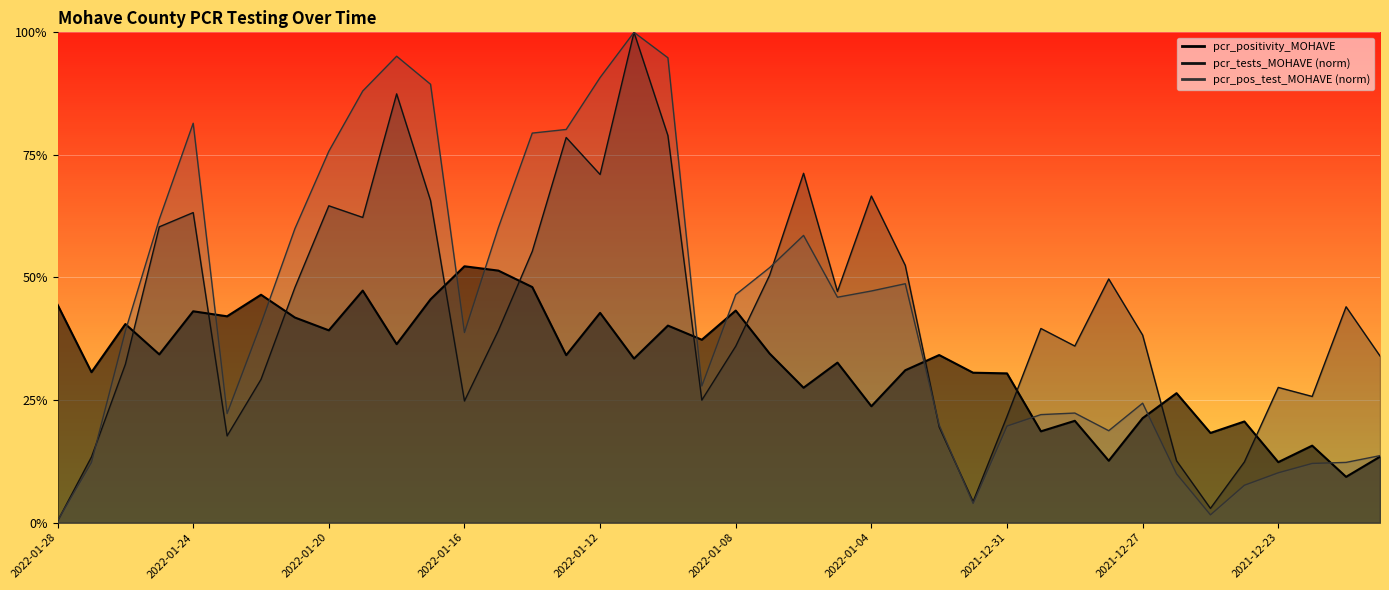

Reading left to right, extract all data points from this chart.

pcr_positivity_MOHAVE: 2022-01-28=0.4	2022-01-27=0.3	2022-01-26=0.4	2022-01-25=0.3	2022-01-24=0.4	2022-01-23=0.4	2022-01-22=0.5	2022-01-21=0.4	2022-01-20=0.4	2022-01-19=0.5	2022-01-18=0.4	2022-01-17=0.5	2022-01-16=0.5	2022-01-15=0.5	2022-01-14=0.5	2022-01-13=0.3	2022-01-12=0.4	2022-01-11=0.3	2022-01-10=0.4	2022-01-09=0.4	2022-01-08=0.4	2022-01-07=0.3	2022-01-06=0.3	2022-01-05=0.3	2022-01-04=0.2	2022-01-03=0.3	2022-01-02=0.3	2022-01-01=0.3	2021-12-31=0.3	2021-12-30=0.2	2021-12-29=0.2	2021-12-28=0.1	2021-12-27=0.2	2021-12-26=0.3	2021-12-25=0.2	2021-12-24=0.2	2021-12-23=0.1	2021-12-22=0.2	2021-12-21=0.1	2021-12-20=0.1
pcr_tests_MOHAVE: 2022-01-28=0.0	2022-01-27=0.1	2022-01-26=0.3	2022-01-25=0.6	2022-01-24=0.6	2022-01-23=0.2	2022-01-22=0.3	2022-01-21=0.5	2022-01-20=0.6	2022-01-19=0.6	2022-01-18=0.9	2022-01-17=0.7	2022-01-16=0.2	2022-01-15=0.4	2022-01-14=0.6	2022-01-13=0.8	2022-01-12=0.7	2022-01-11=1.0	2022-01-10=0.8	2022-01-09=0.2	2022-01-08=0.4	2022-01-07=0.5	2022-01-06=0.7	2022-01-05=0.5	2022-01-04=0.7	2022-01-03=0.5	2022-01-02=0.2	2022-01-01=0.0	2021-12-31=0.2	2021-12-30=0.4	2021-12-29=0.4	2021-12-28=0.5	2021-12-27=0.4	2021-12-26=0.1	2021-12-25=0.0	2021-12-24=0.1	2021-12-23=0.3	2021-12-22=0.3	2021-12-21=0.4	2021-12-20=0.3
pcr_pos_test_MOHAVE: 2022-01-28=0.0	2022-01-27=0.1	2022-01-26=0.4	2022-01-25=0.6	2022-01-24=0.8	2022-01-23=0.2	2022-01-22=0.4	2022-01-21=0.6	2022-01-20=0.8	2022-01-19=0.9	2022-01-18=1.0	2022-01-17=0.9	2022-01-16=0.4	2022-01-15=0.6	2022-01-14=0.8	2022-01-13=0.8	2022-01-12=0.9	2022-01-11=1.0	2022-01-10=0.9	2022-01-09=0.3	2022-01-08=0.5	2022-01-07=0.5	2022-01-06=0.6	2022-01-05=0.5	2022-01-04=0.5	2022-01-03=0.5	2022-01-02=0.2	2022-01-01=0.0	2021-12-31=0.2	2021-12-30=0.2	2021-12-29=0.2	2021-12-28=0.2	2021-12-27=0.2	2021-12-26=0.1	2021-12-25=0.0	2021-12-24=0.1	2021-12-23=0.1	2021-12-22=0.1	2021-12-21=0.1	2021-12-20=0.1